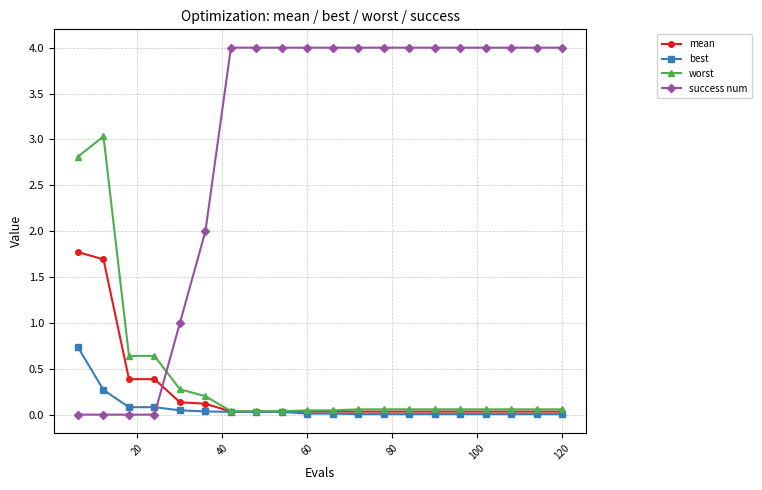

Which series has the widest spread of values?

success num